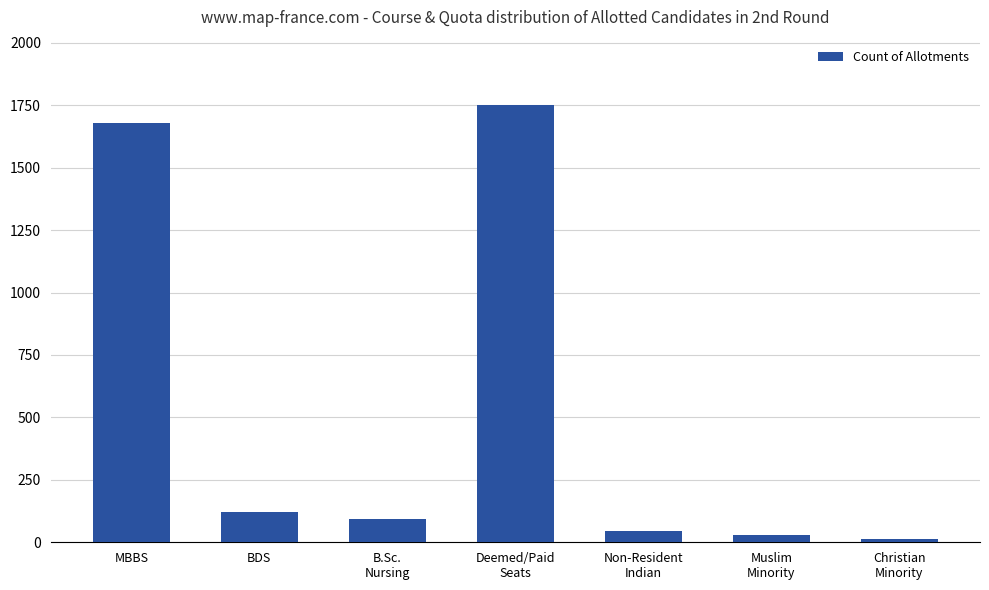

What is the ratio of the value at Christian
Minority to the value at BDS?

0.1